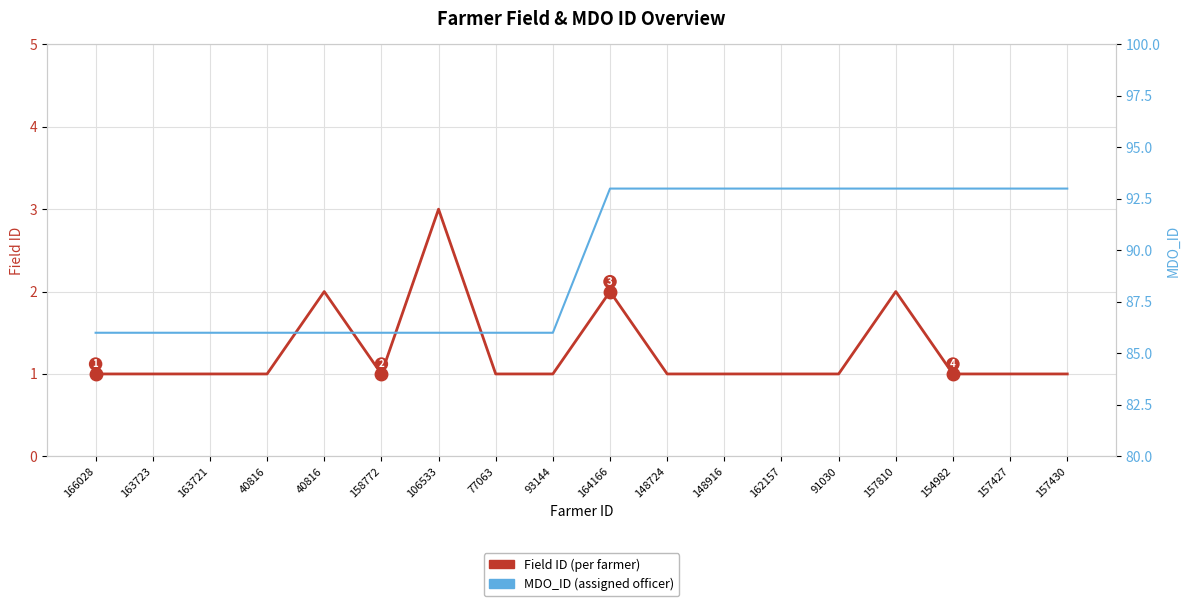

What is the highest value of the MDO_ID series?

93